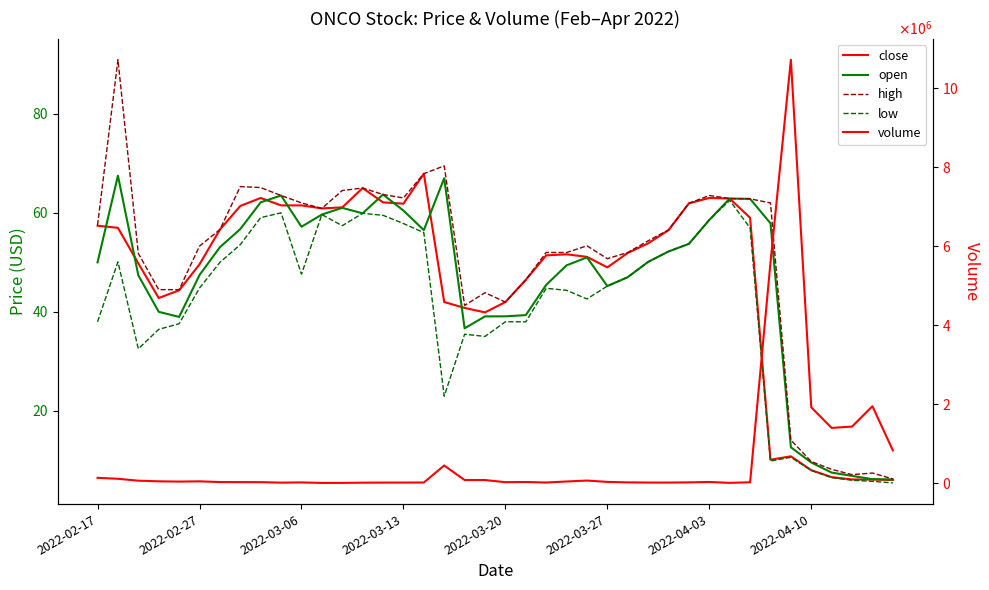

True or false: volume has more than 2 points higher than both neighbors.

True